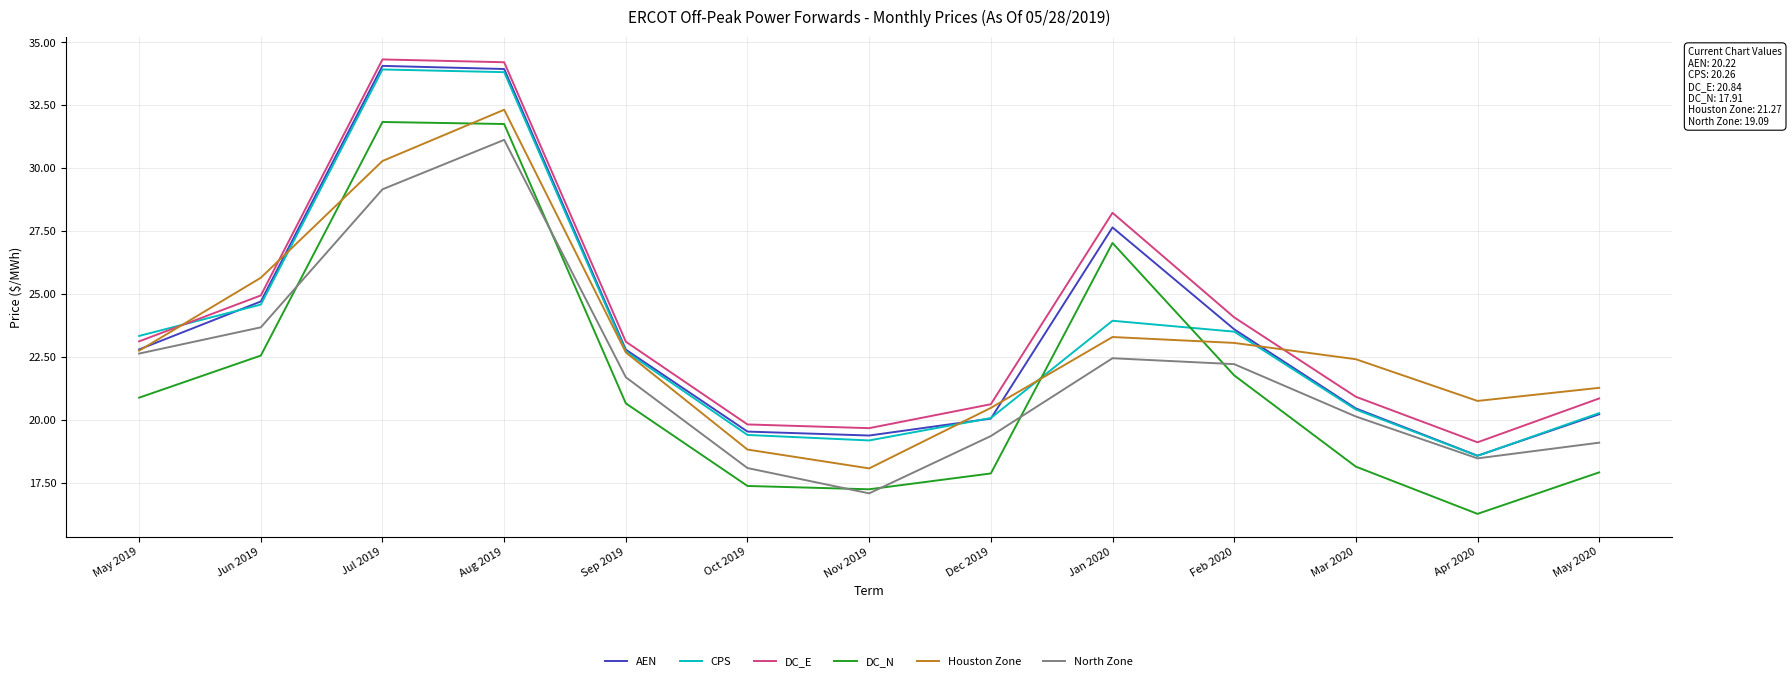

What is the minimum value shown in the chart?

16.3